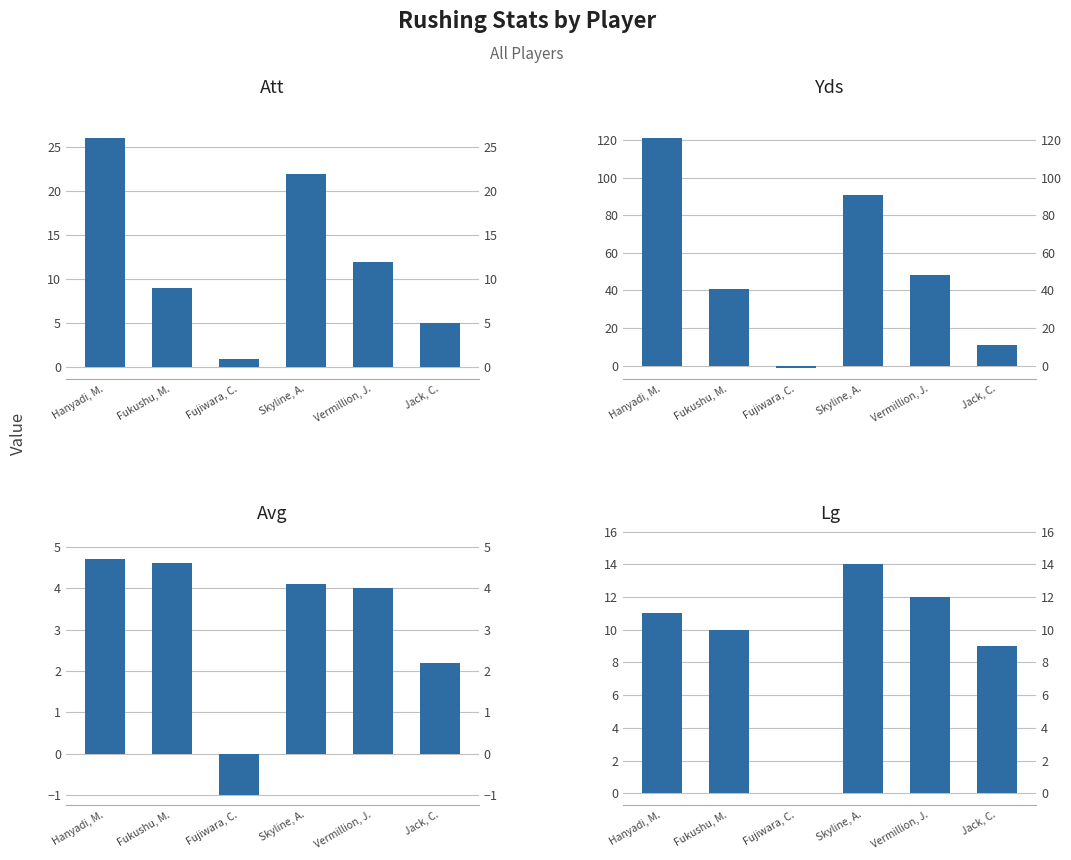

Which series changed the most between Fujiwara, C. and Vermillion, J.?

Yds